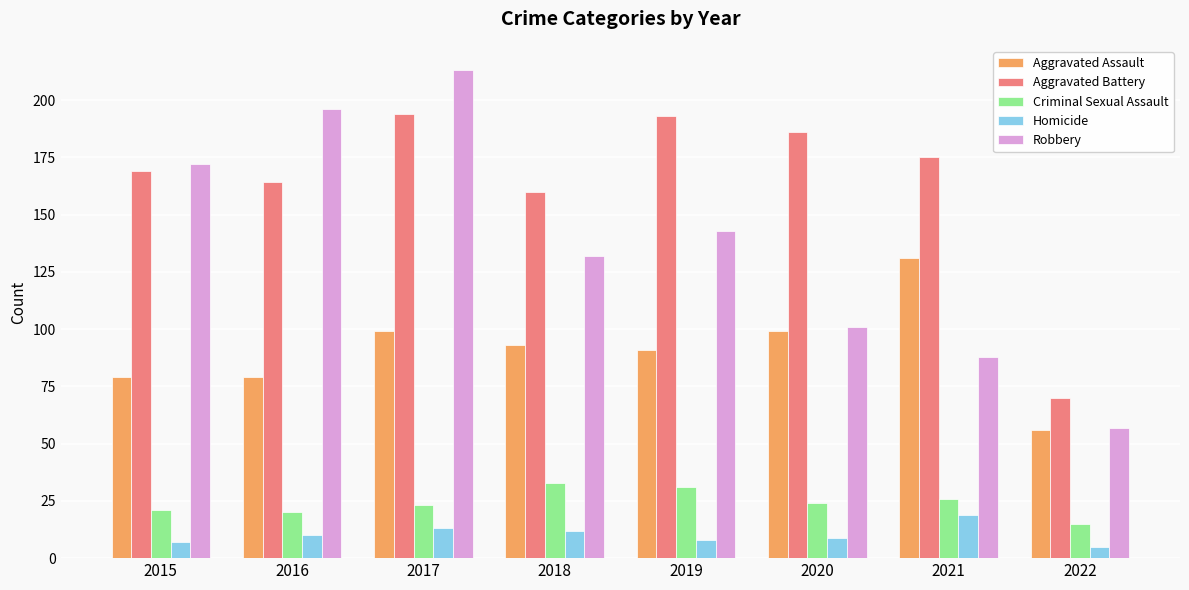

Reading left to right, transcribe all the data shown in this chart.

Aggravated Assault: 2015=79	2016=79	2017=99	2018=93	2019=91	2020=99	2021=131	2022=56
Aggravated Battery: 2015=169	2016=164	2017=194	2018=160	2019=193	2020=186	2021=175	2022=70
Criminal Sexual Assault: 2015=21	2016=20	2017=23	2018=33	2019=31	2020=24	2021=26	2022=15
Homicide: 2015=7	2016=10	2017=13	2018=12	2019=8	2020=9	2021=19	2022=5
Robbery: 2015=172	2016=196	2017=213	2018=132	2019=143	2020=101	2021=88	2022=57